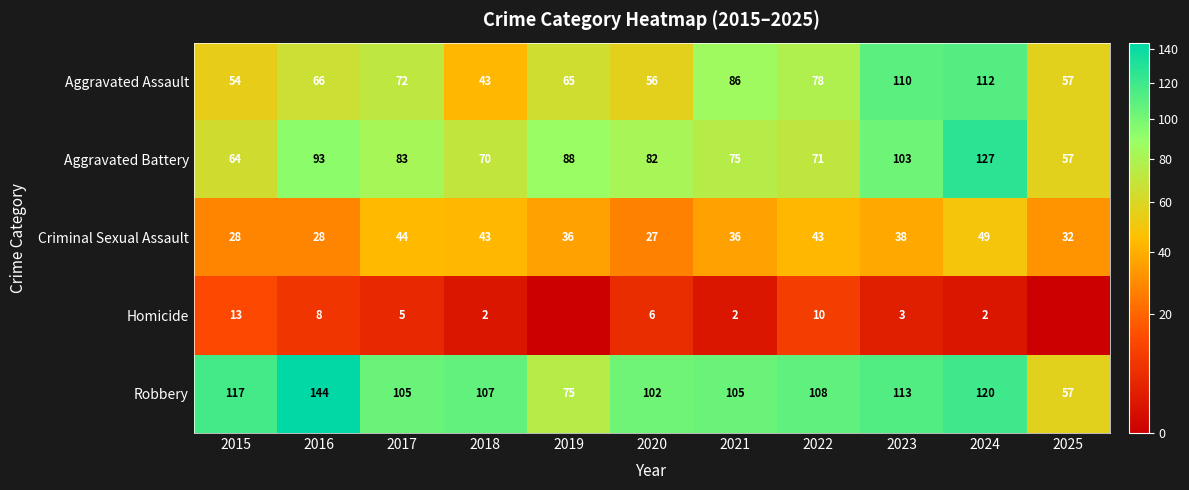

At which label does Aggravated Battery reach its peak?

2024